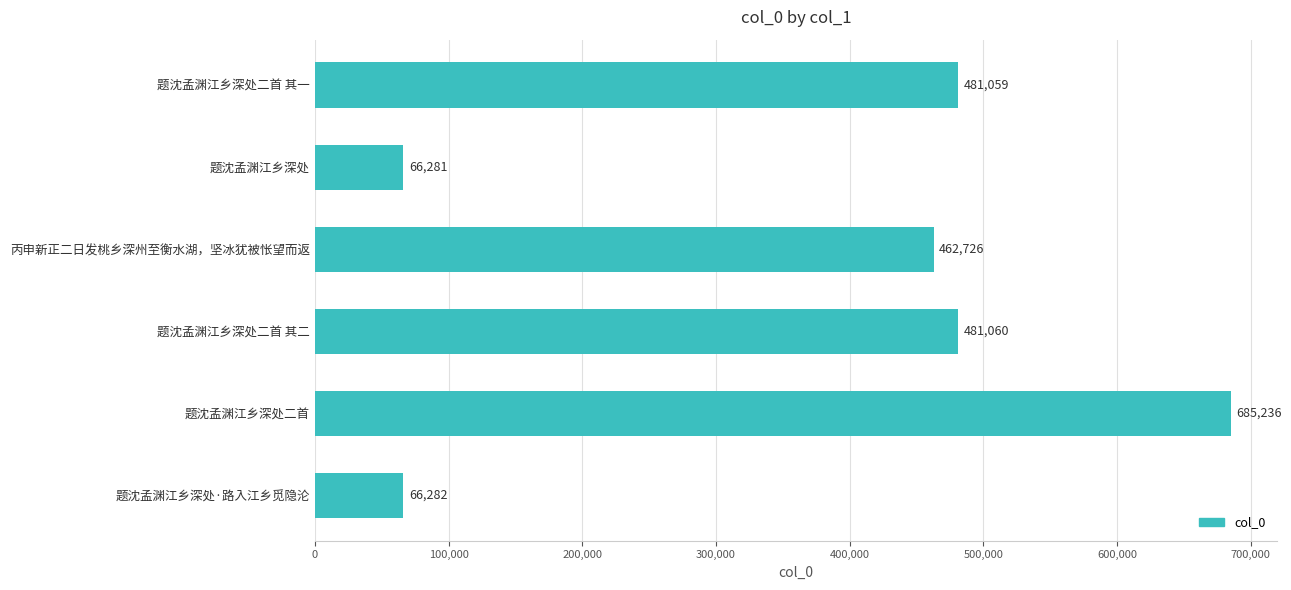

What is the maximum value shown in the chart?

685236